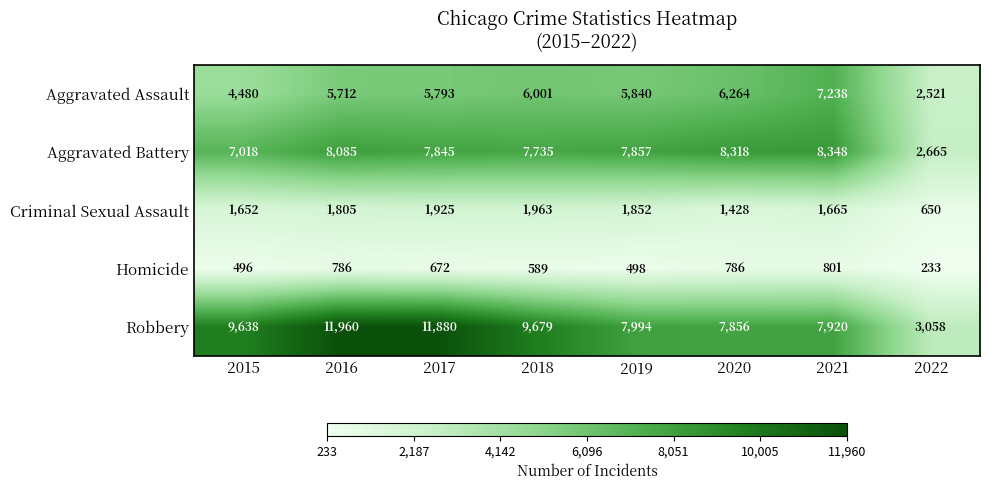

At which category is the sum across all series the highest?

2016